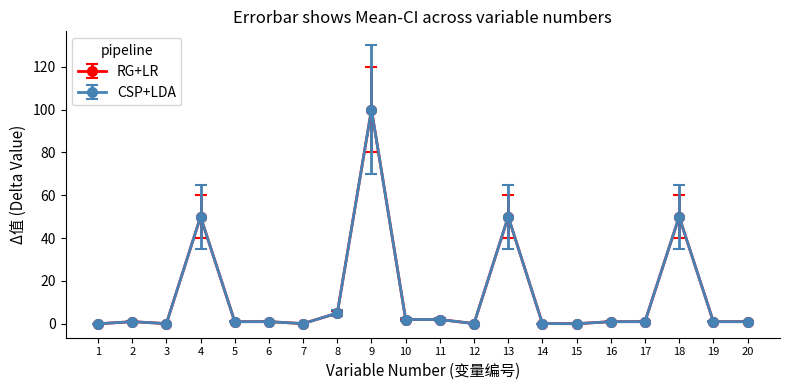

Does the chart have visible grid lines?

No